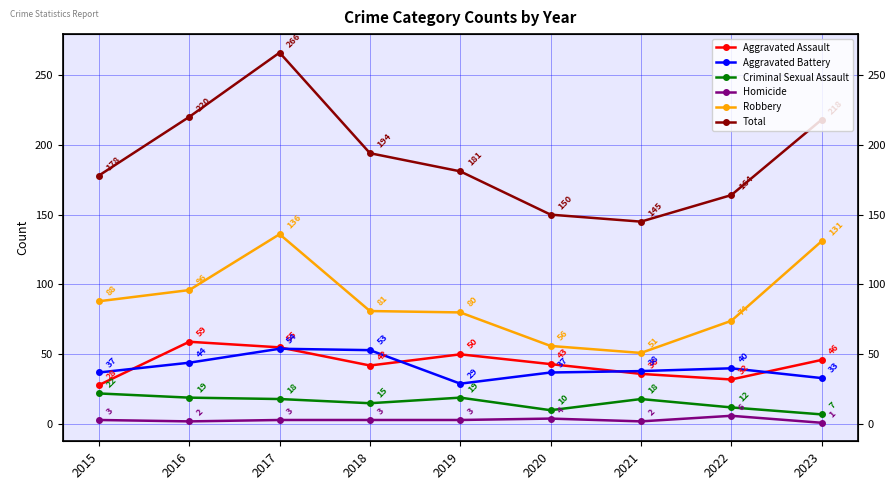

Is this an area chart (filled region under the line)?

No